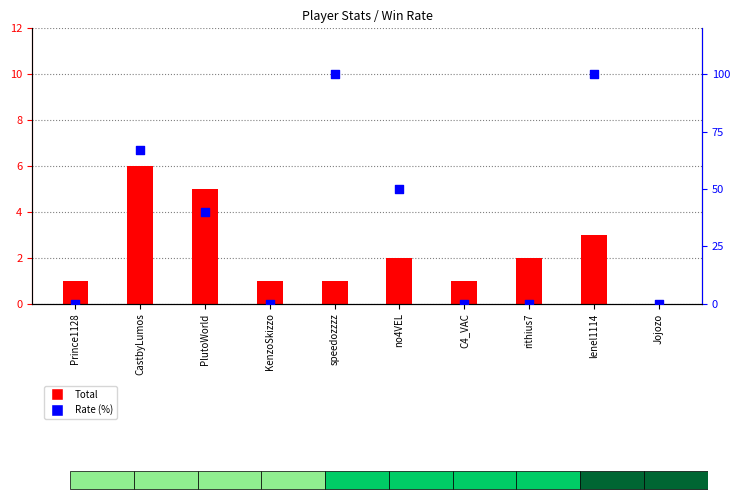

Which series has the largest total across all categories?

Rate (%)